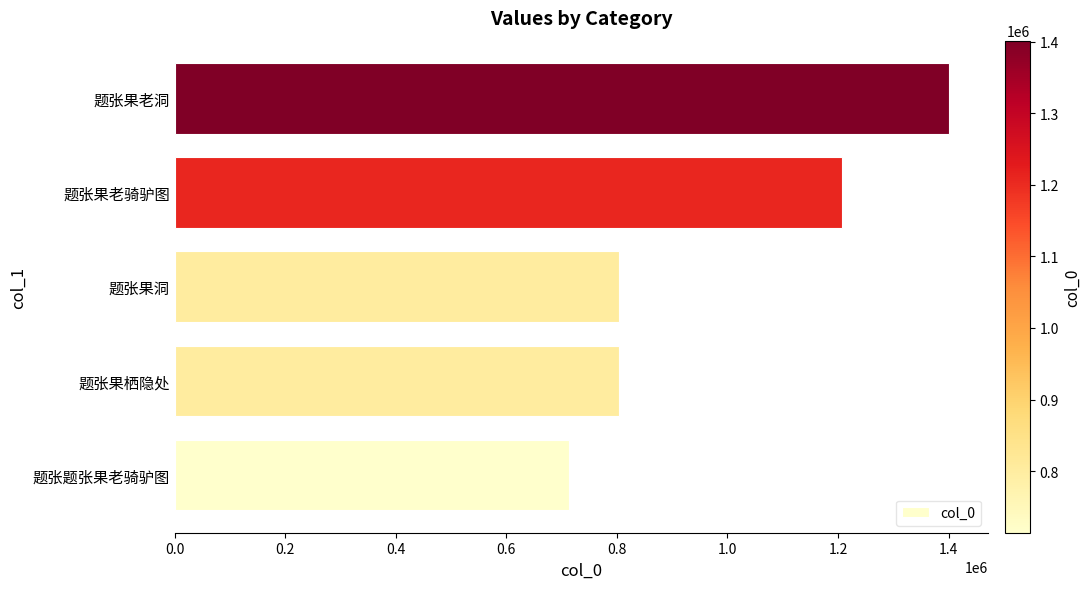

What is the average value?

986228